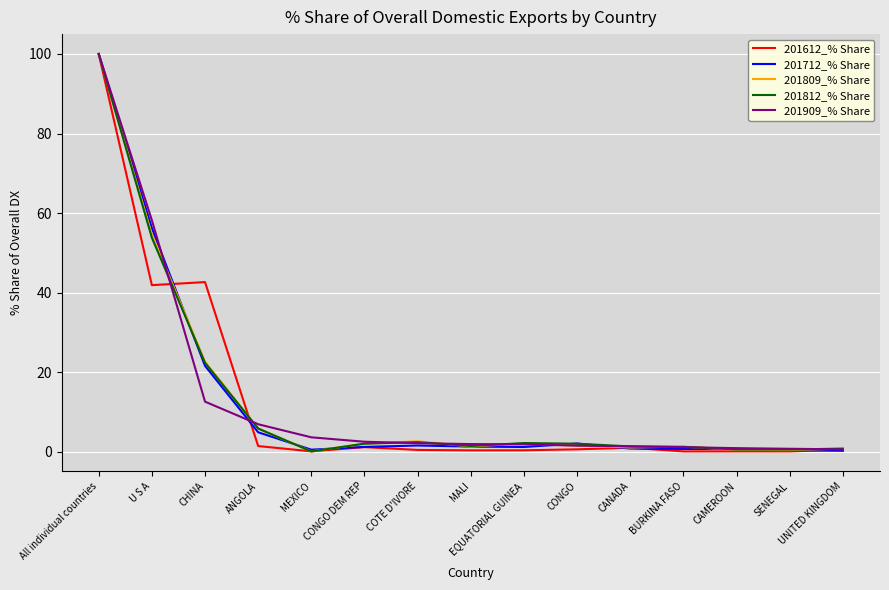

Does the chart have visible grid lines?

Yes